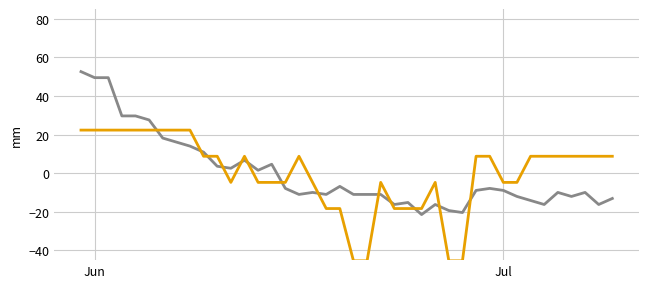

What is the maximum value shown in the chart?

52.6